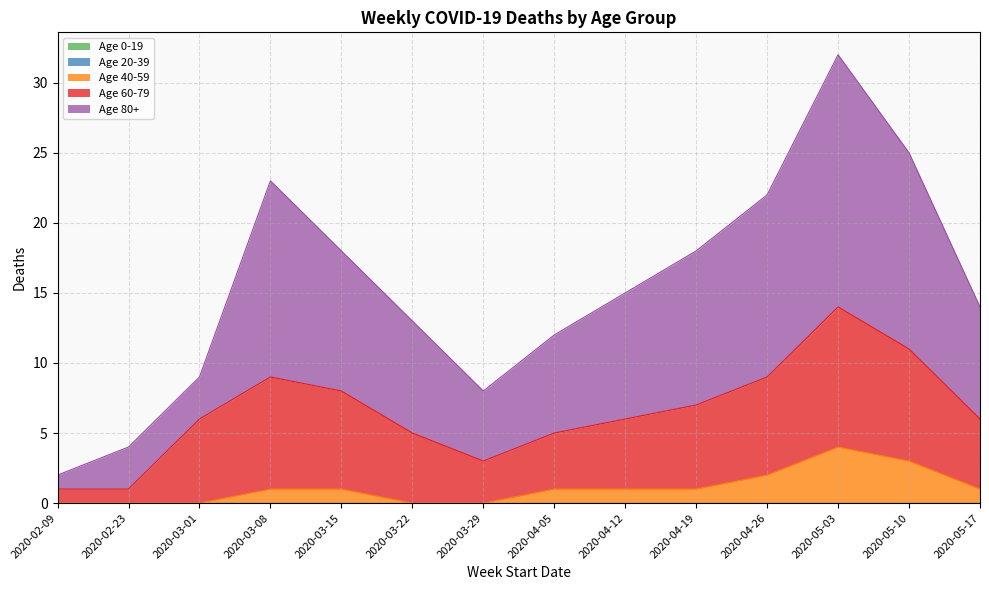

Which series has the largest total across all categories?

Age 80+